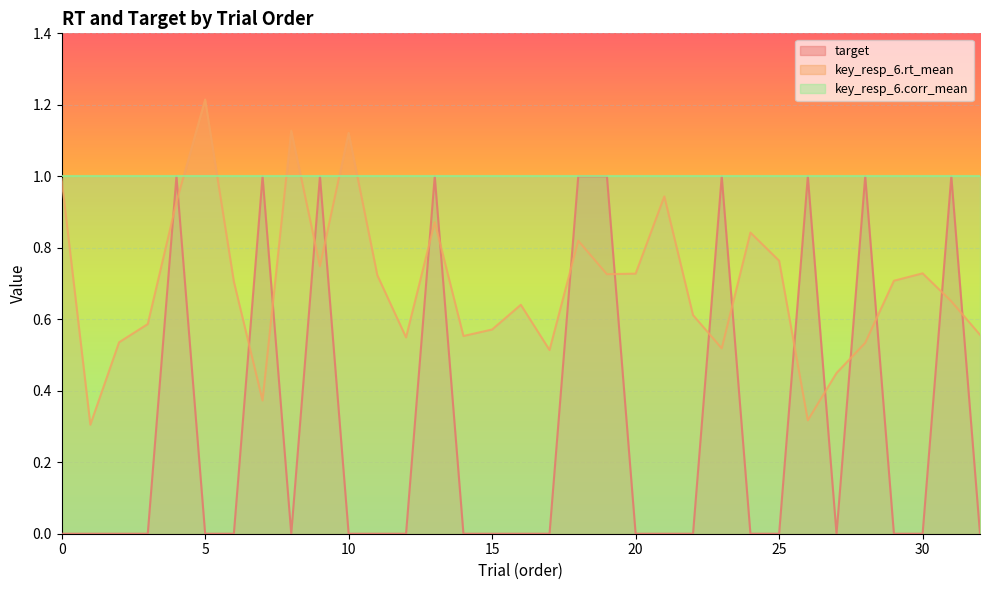

At how many categories does at least one series exceed 1?

3